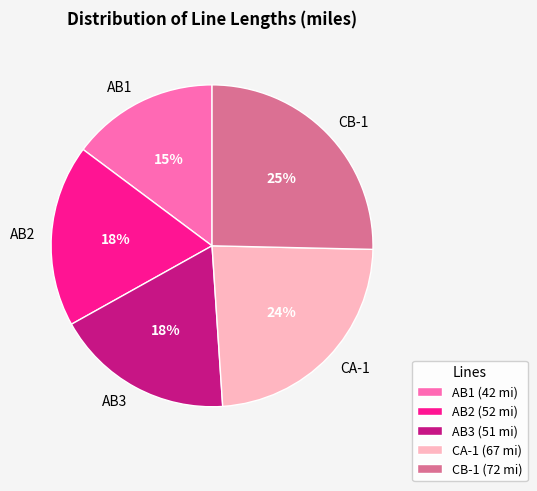

The CB-1 slice represents 25% of the pie. True or false?

True